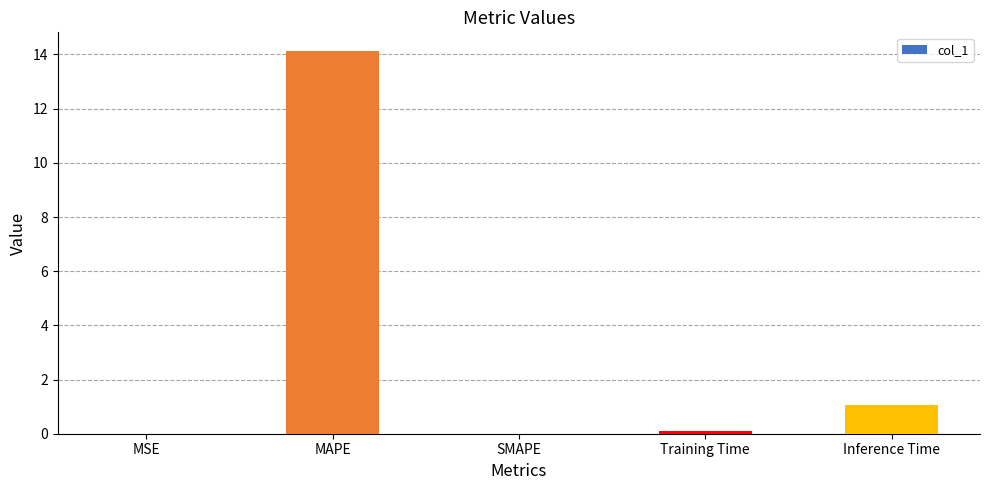

What is the maximum value shown in the chart?

14.1